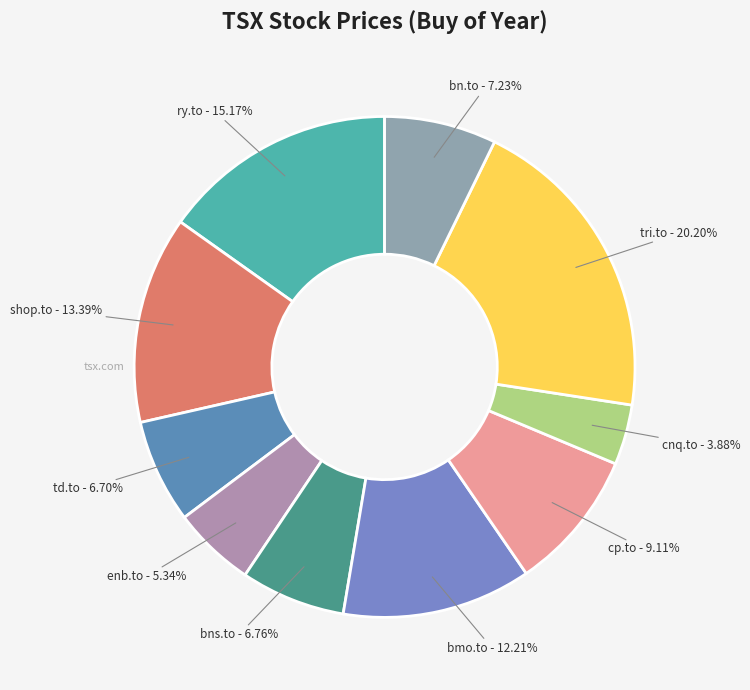

What is the ratio of the value at bmo.to to the value at bns.to?

1.8